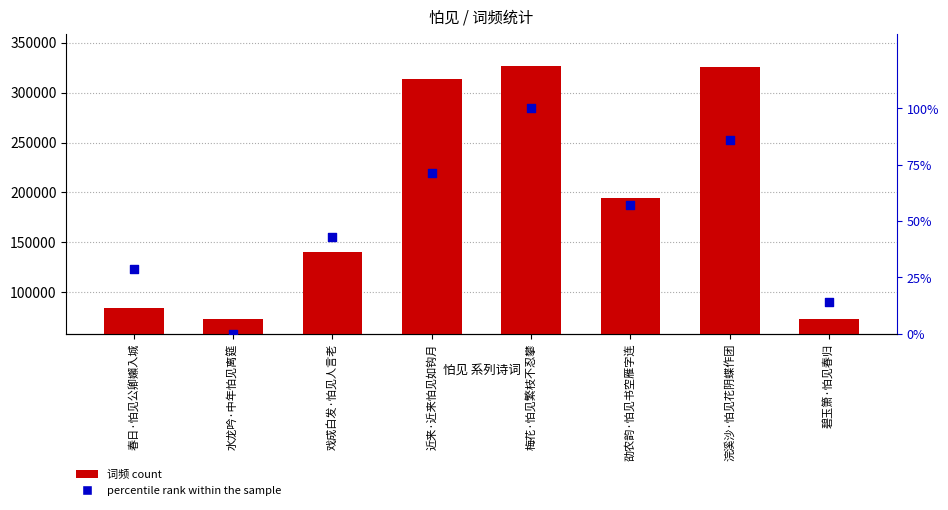

Which series has the widest spread of Y values?

词频 count